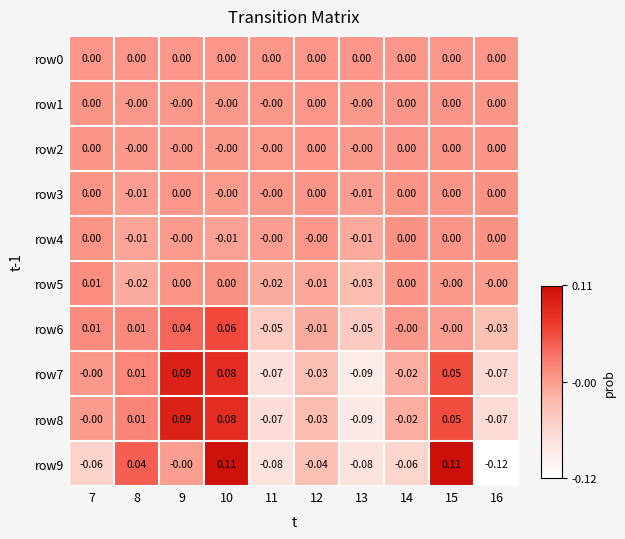

Which series has the widest spread of values?

row9